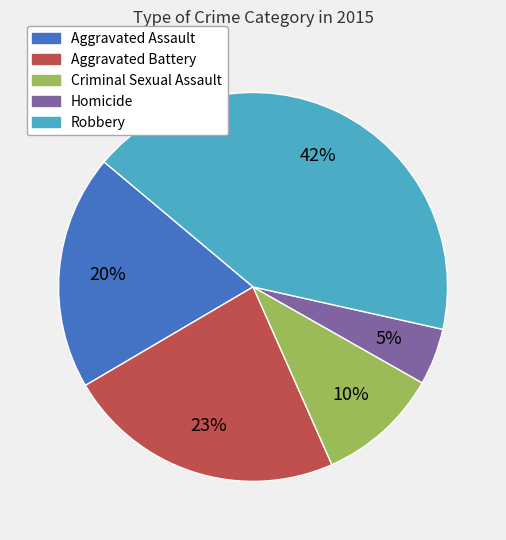

Is there any slice that represents more than half of the pie?

No